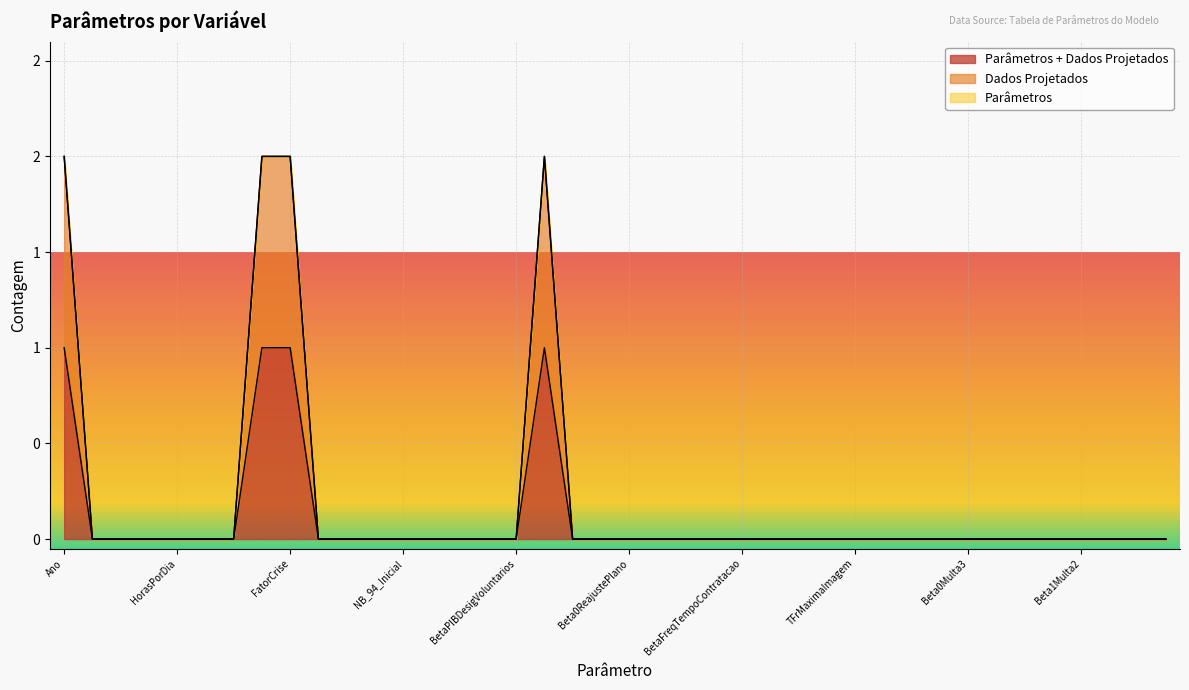

How many values in the Parâmetros + Dados Projetados series exceed 0?

4